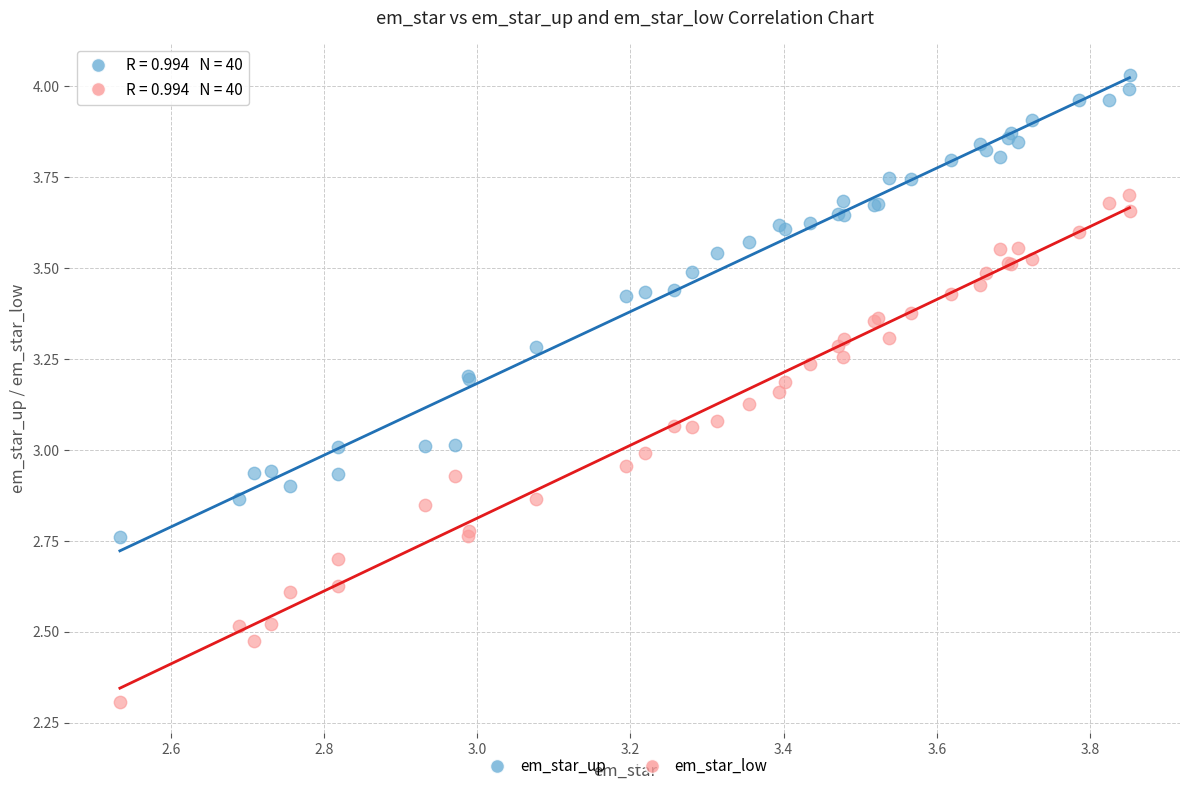

What are all the series names shown in the legend?

em_star_up, em_star_low